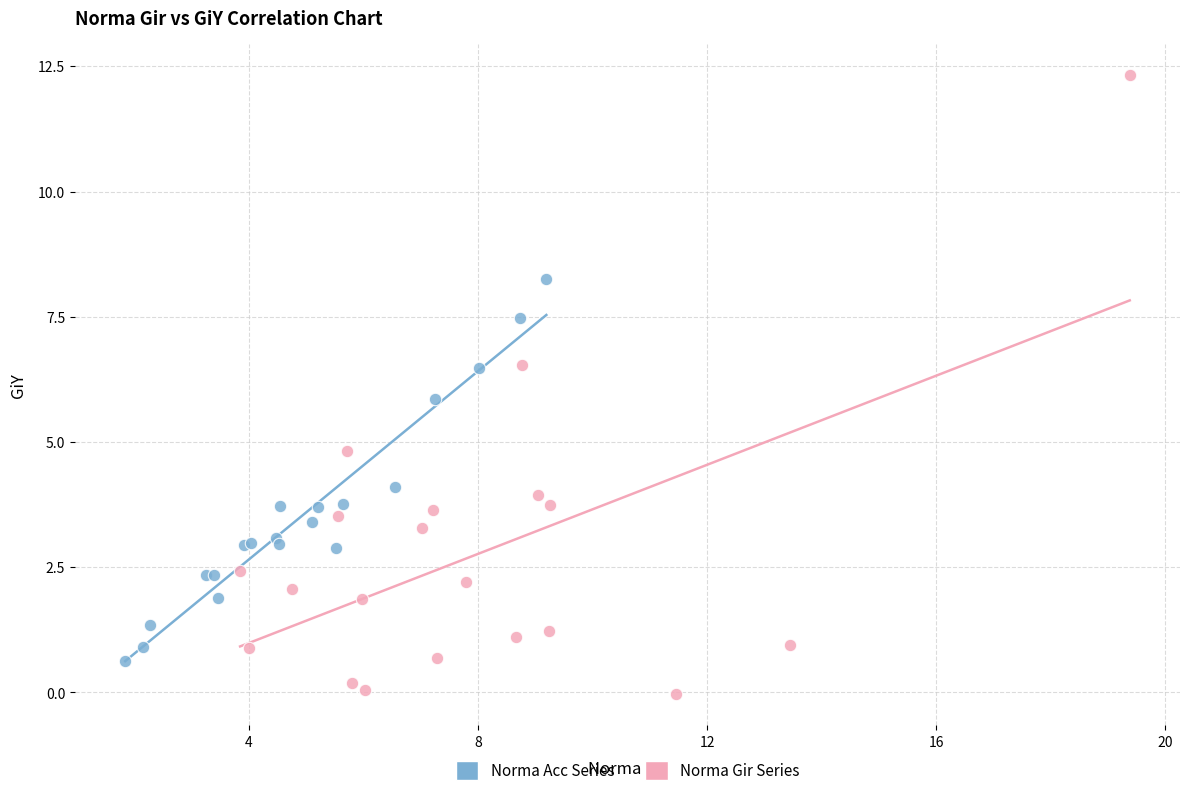

Which series contains the lowest Y value?

Norma Gir Series